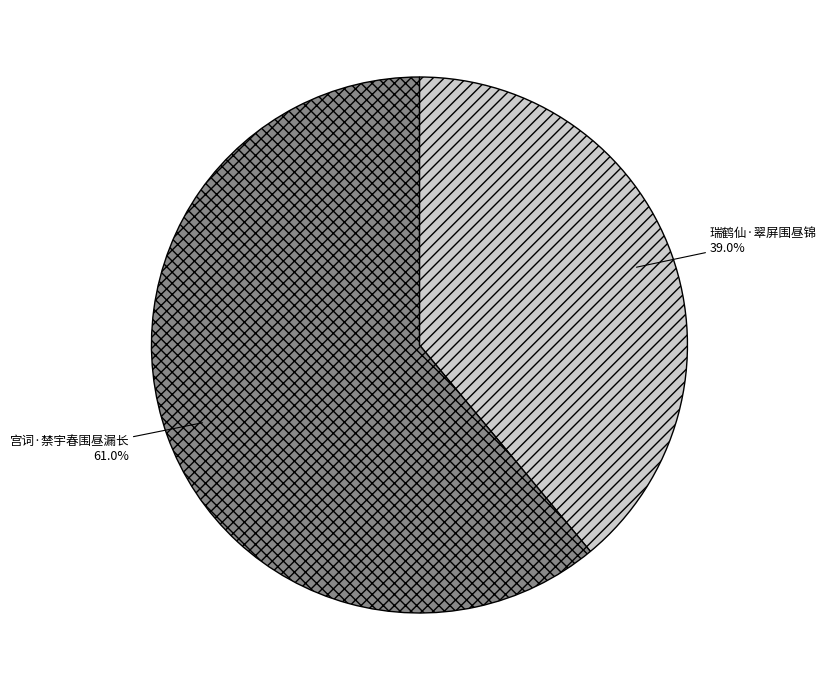

To the nearest percent, what is the difference between the 瑞鹤仙·翠屏围昼锦 and 宫词·禁宇春围昼漏长 slice percentages?

22%